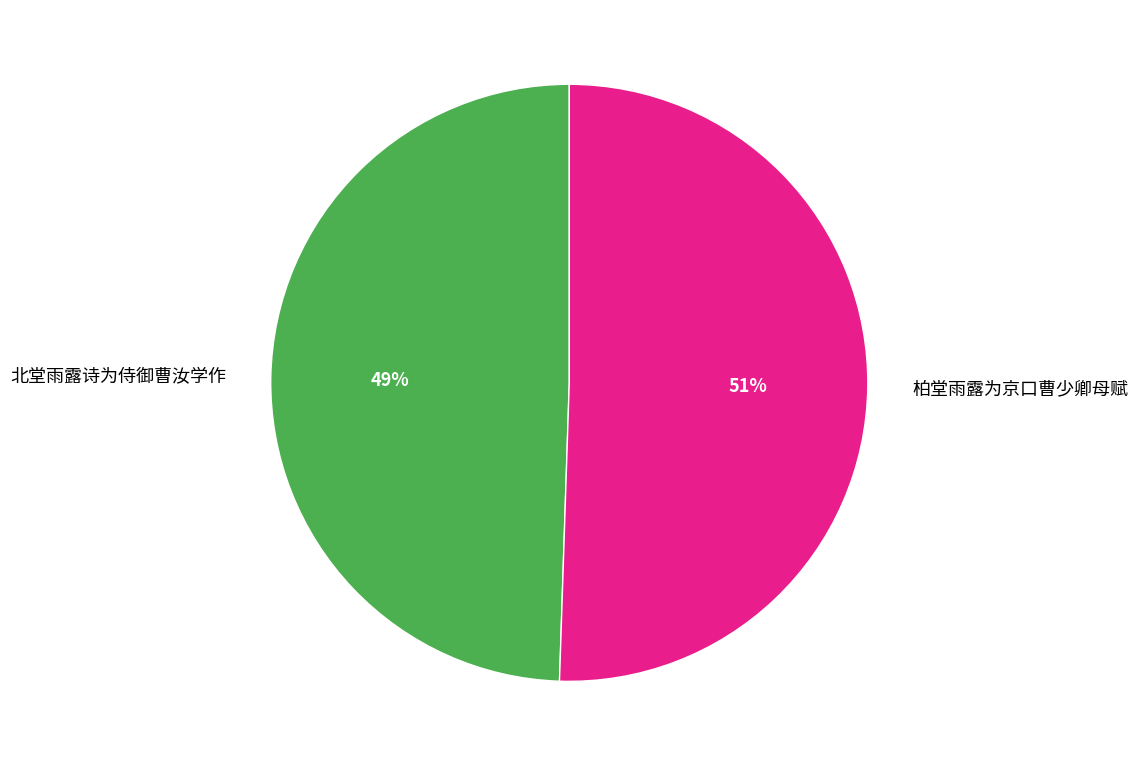

Is there a majority slice in this chart?

Yes